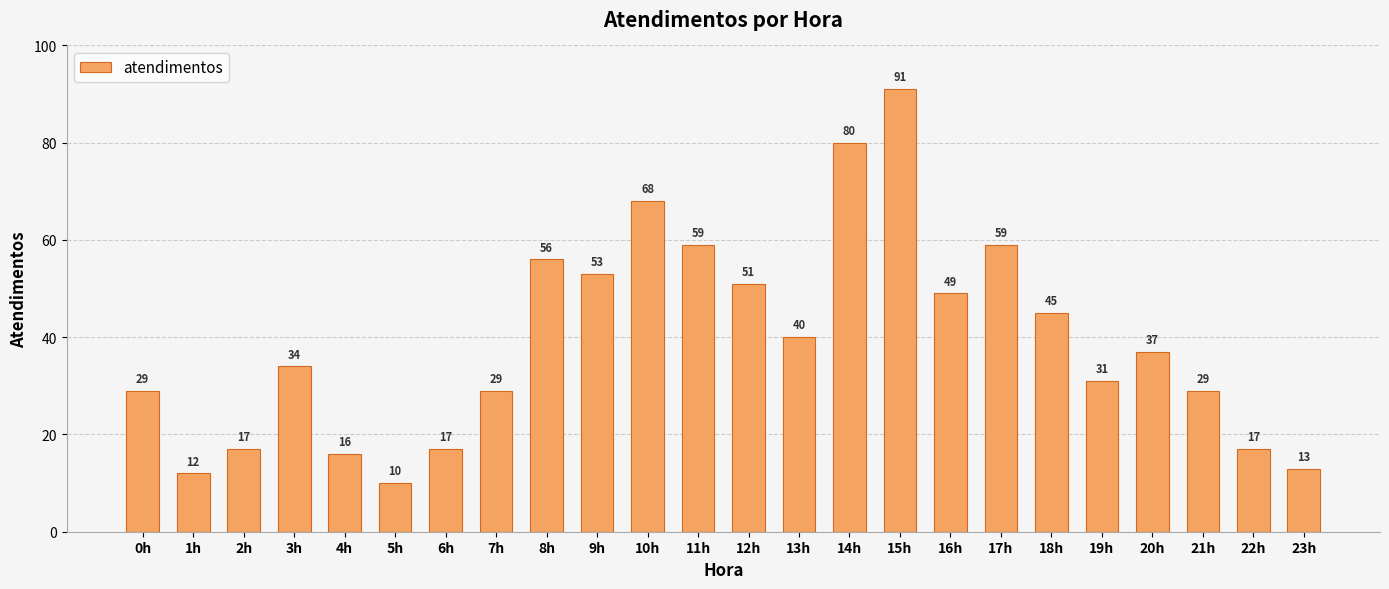

How many bars are there in total?

24